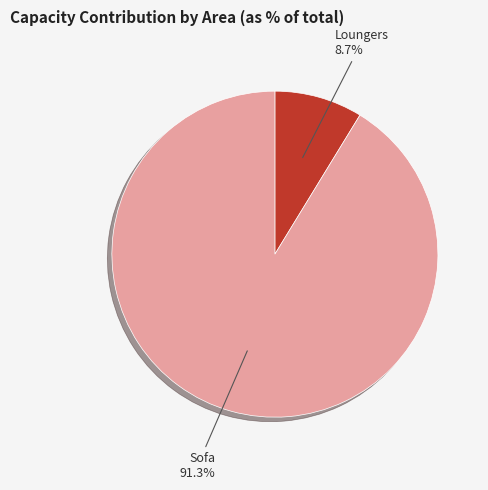

Is there a majority slice in this chart?

Yes